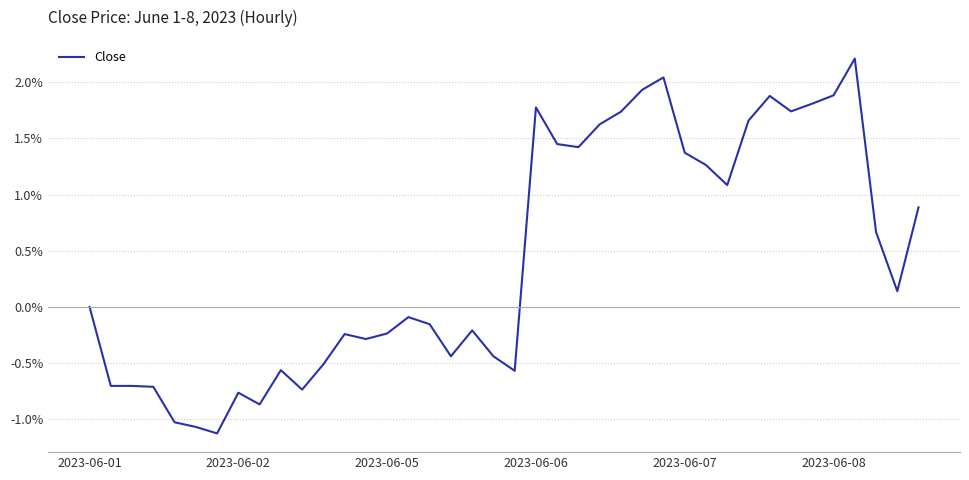

What is the minimum value shown in the chart?

-1.1